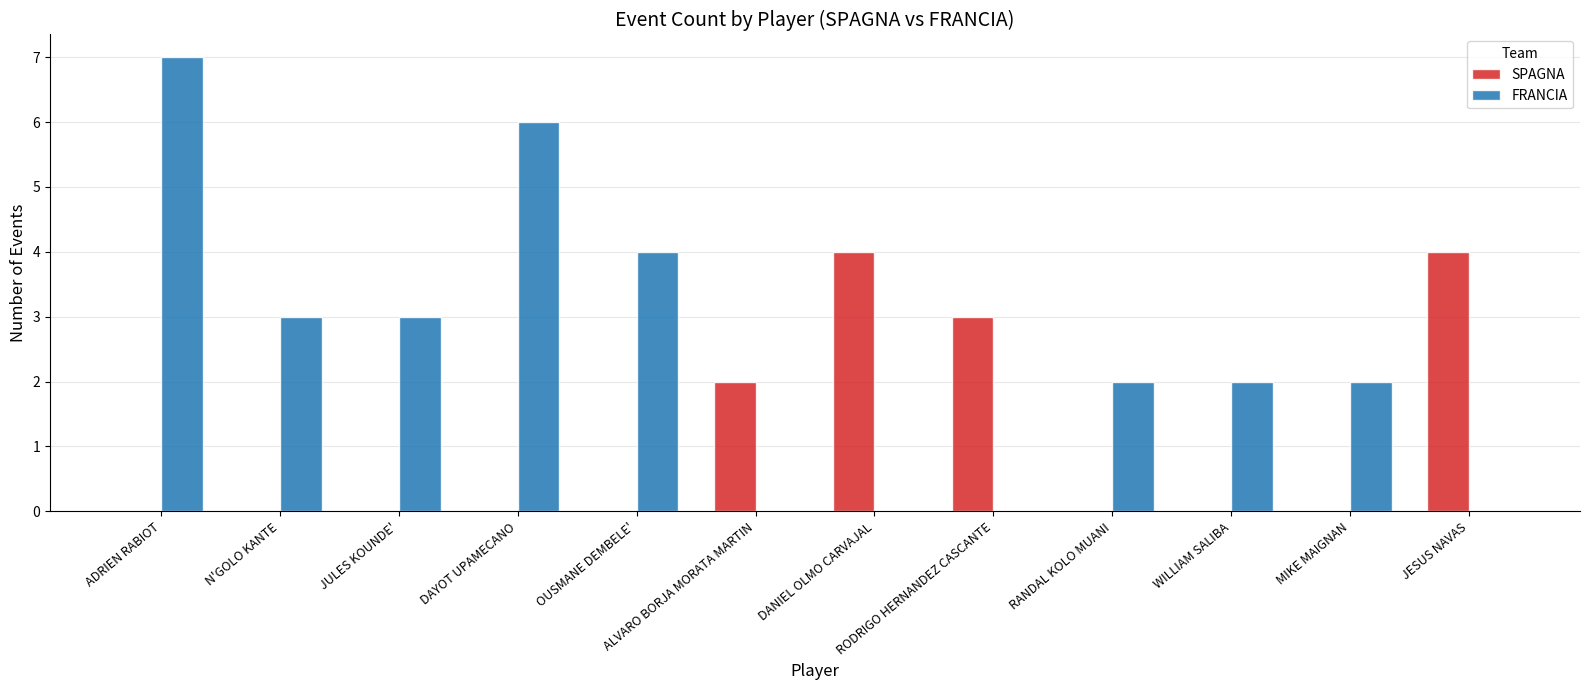

What are all the series names shown in the legend?

SPAGNA, FRANCIA